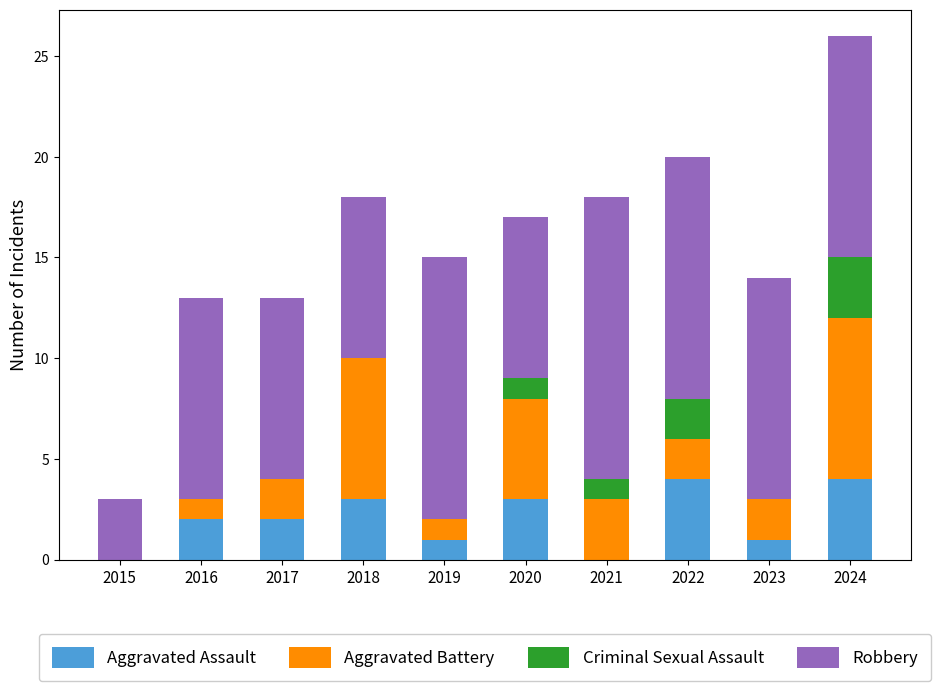

The value of Aggravated Assault at 2021 is 1. True or false?

False